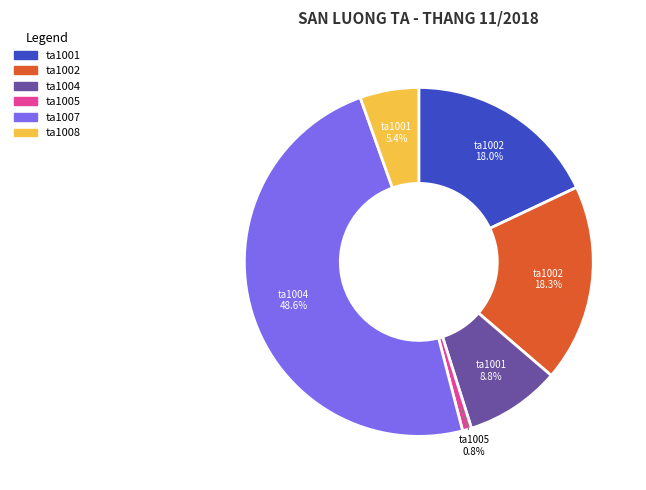

Between ta1004 and ta1002, which is larger?

ta1002